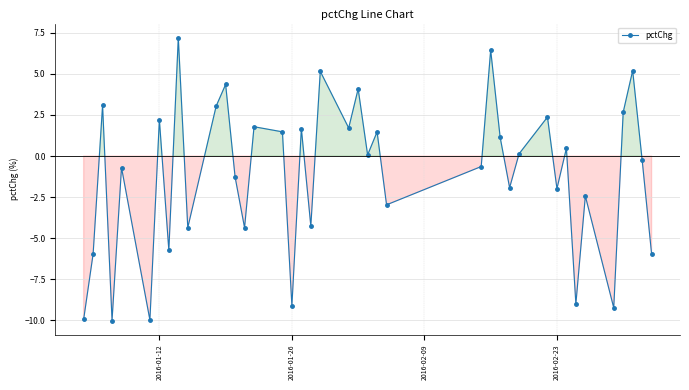

How many categories are shown in the chart?

40